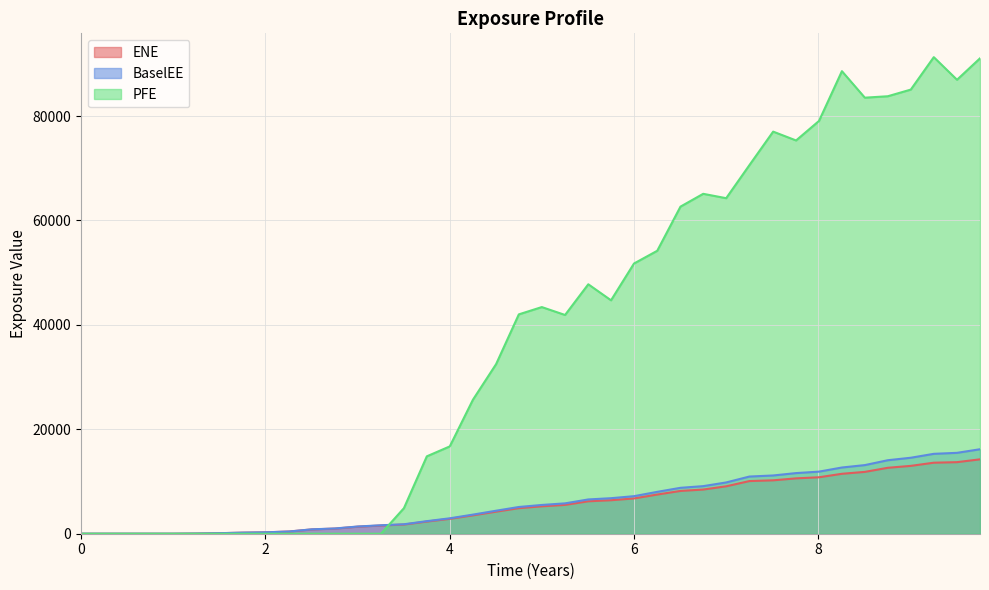

How many lines are shown in the chart?

3